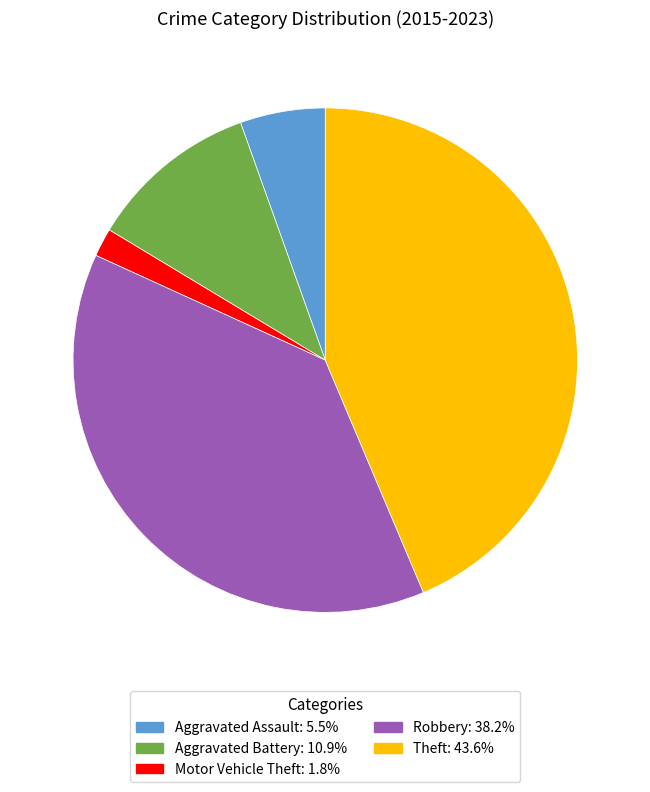

How many segments does this pie chart have?

5